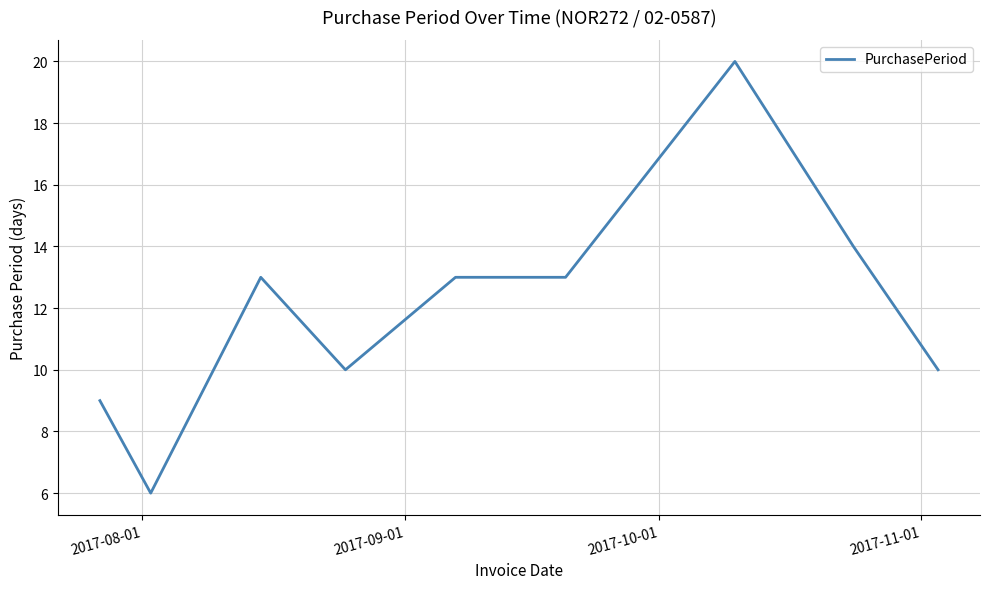

What is the smallest value displayed?

6